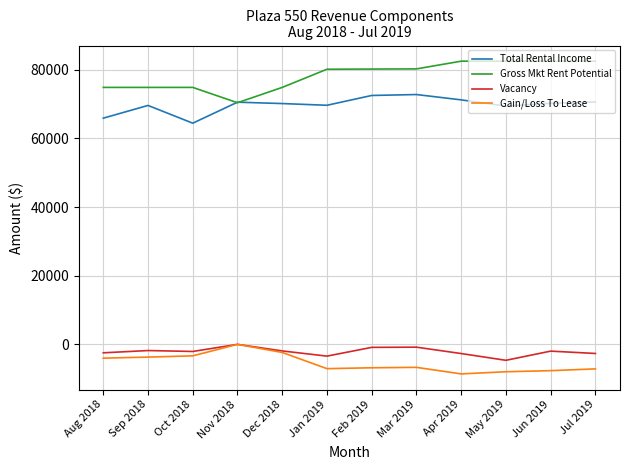

True or false: Total Rental Income and Vacancy intersect in this chart.

False